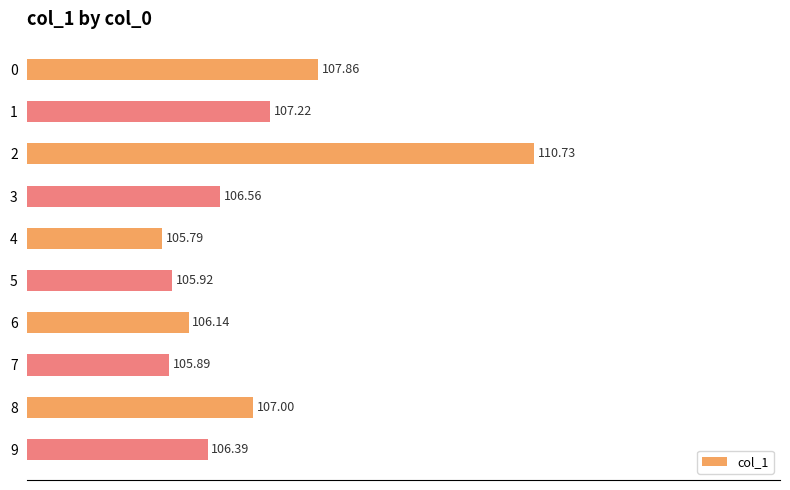

What is the greatest value displayed?

110.7